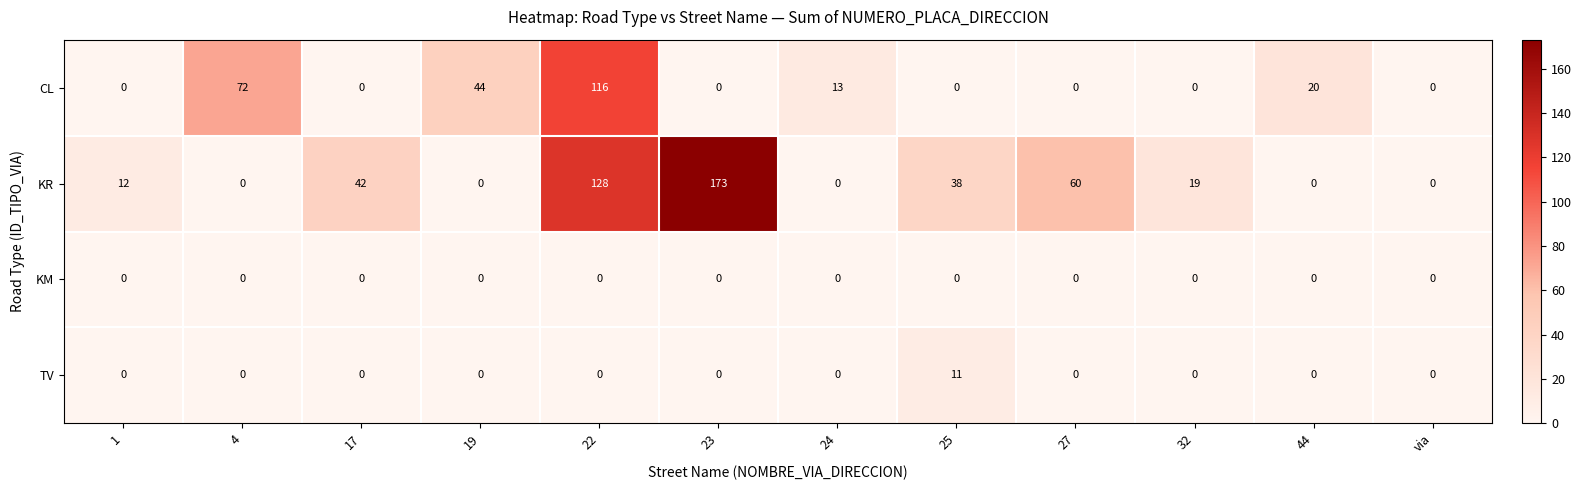

How many positive values does the KR series have?

7